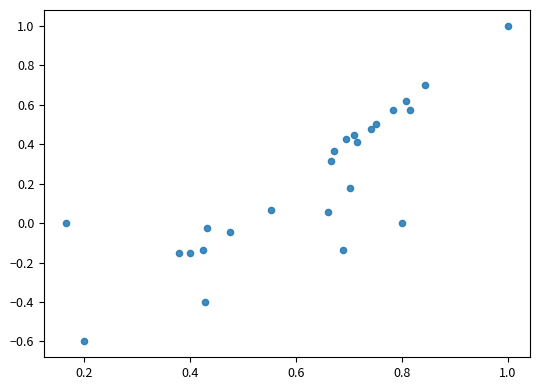

What is the range of X values (max minus min)?

0.8